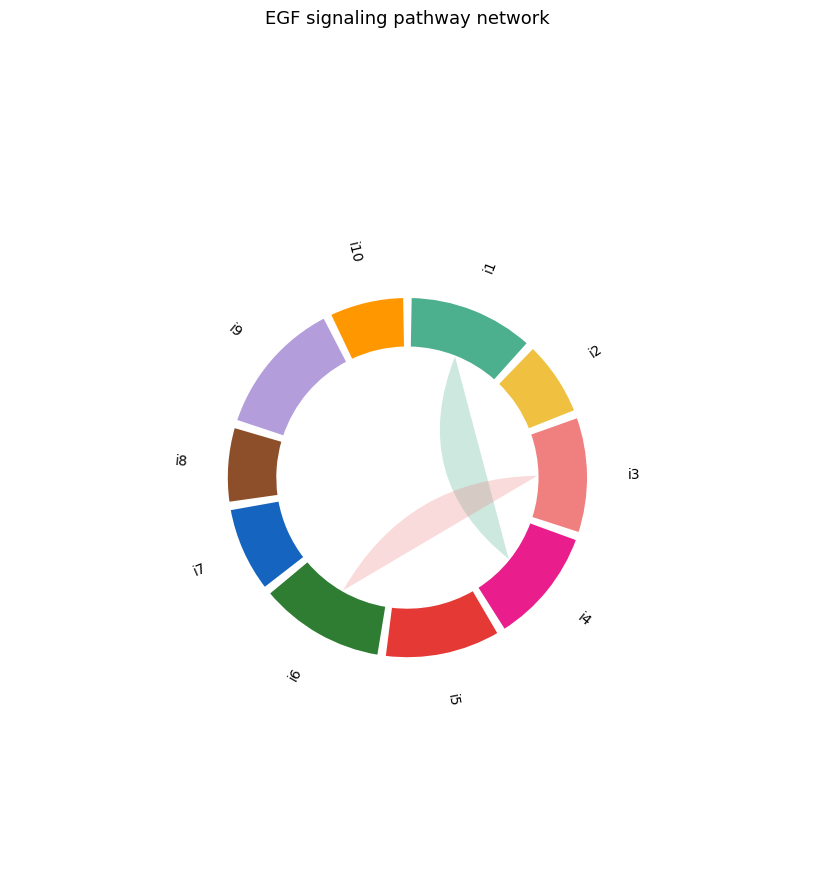

Rank the categories by value from lowest to highest.

i2, i8, i10, i7, i3, i4, i5, i1, i6, i9